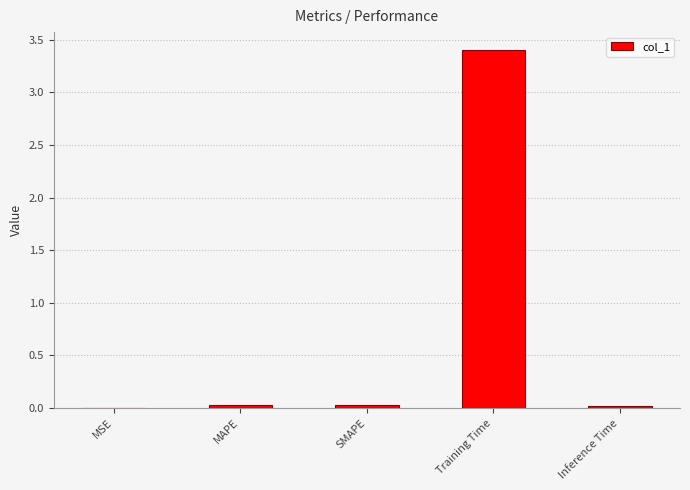

What is the maximum value shown in the chart?

3.4